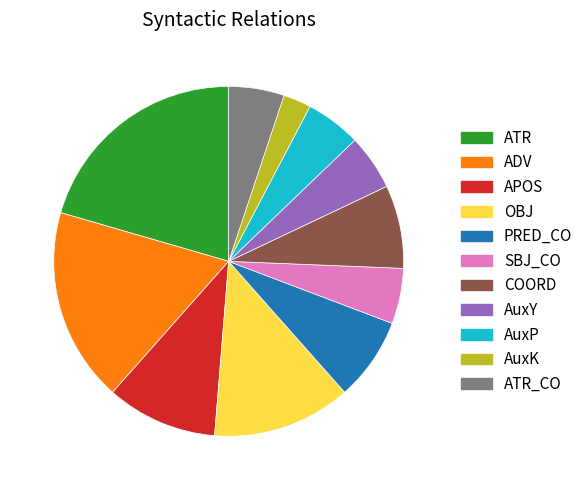

What is the ratio of the value at PRED_CO to the value at ATR_CO?

1.5